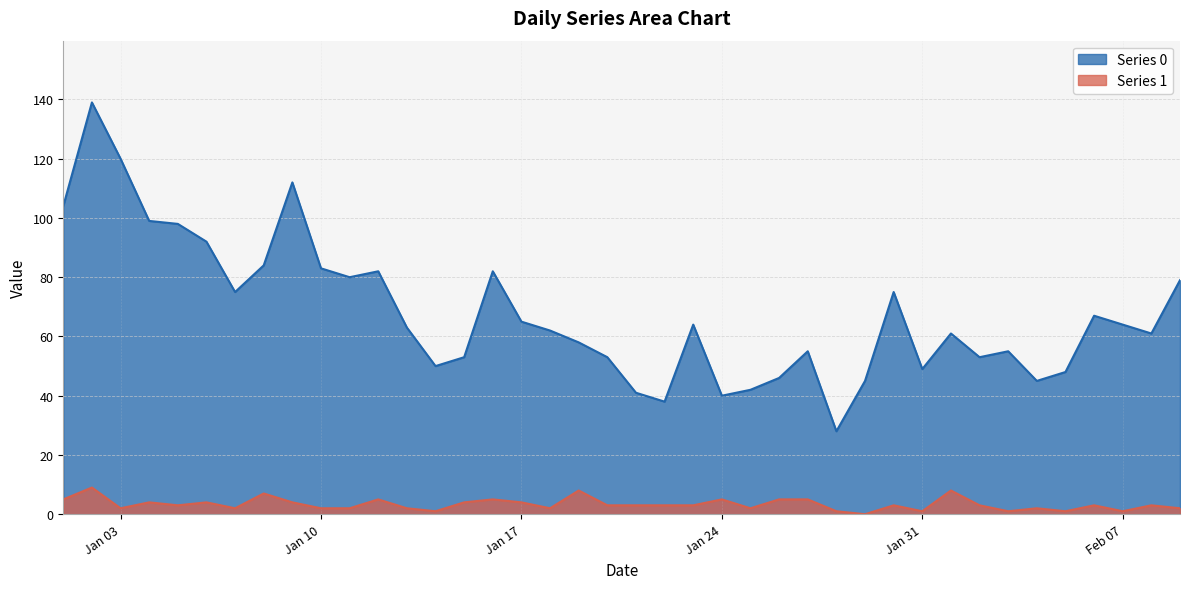

At which label does Series 1 first exceed 3?

2023-01-01